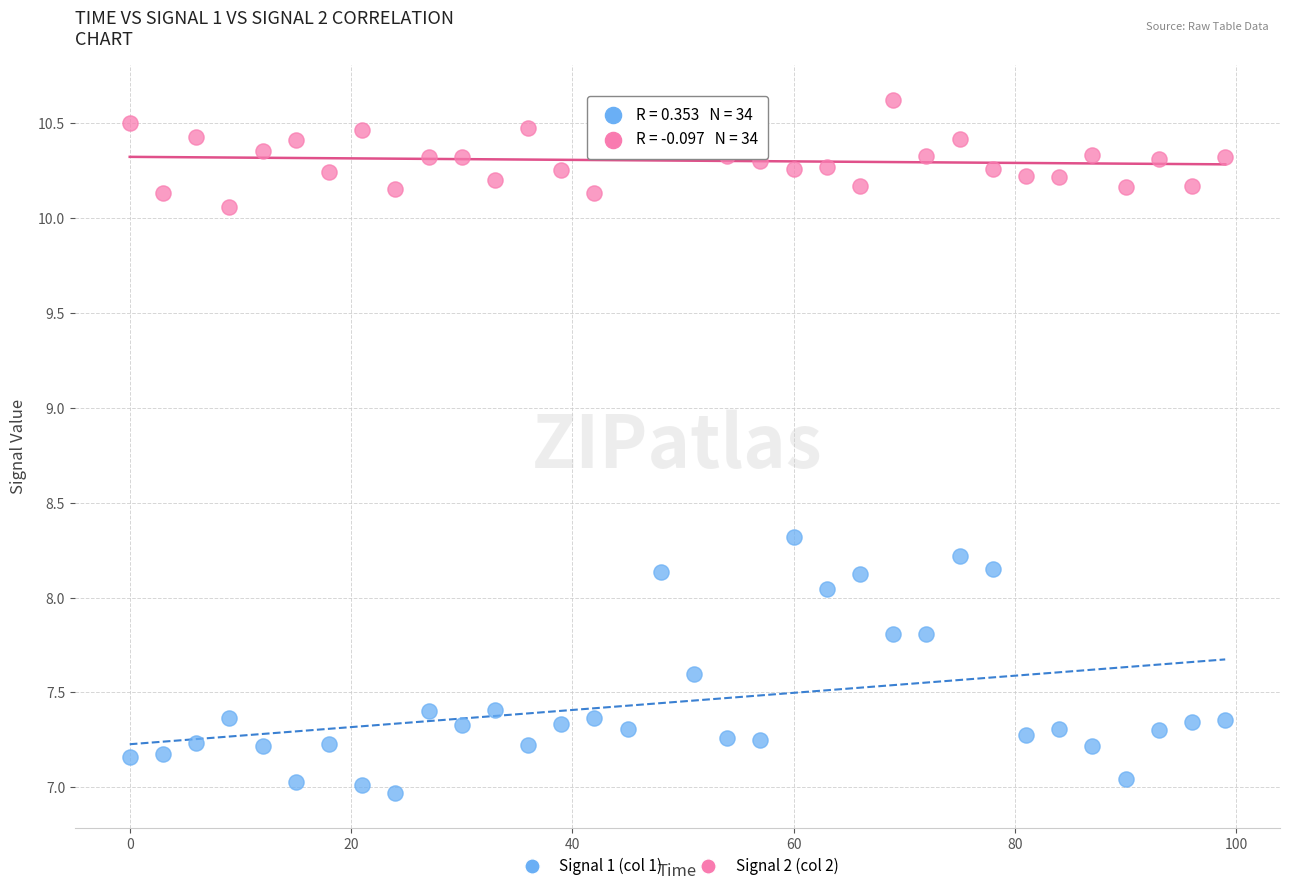

Across all data points, what is the range of X values (max minus min)?

99.0